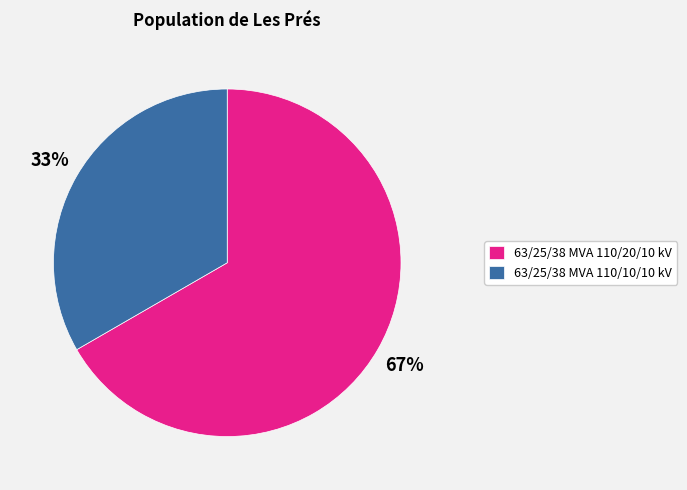

True or false: 63/25/38 MVA 110/20/10 kV accounts for 67% of the total.

True